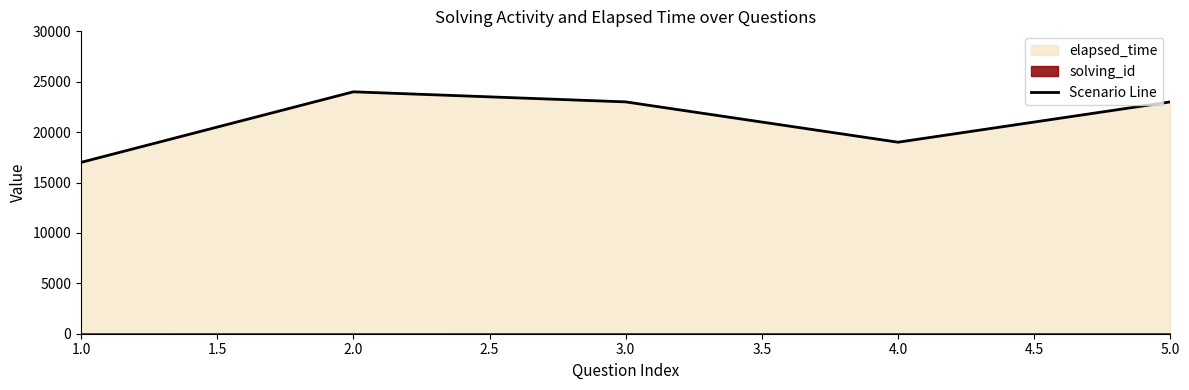

Reading left to right, what are all the values shown in this chart?

17000	24000	23000	19000	23000